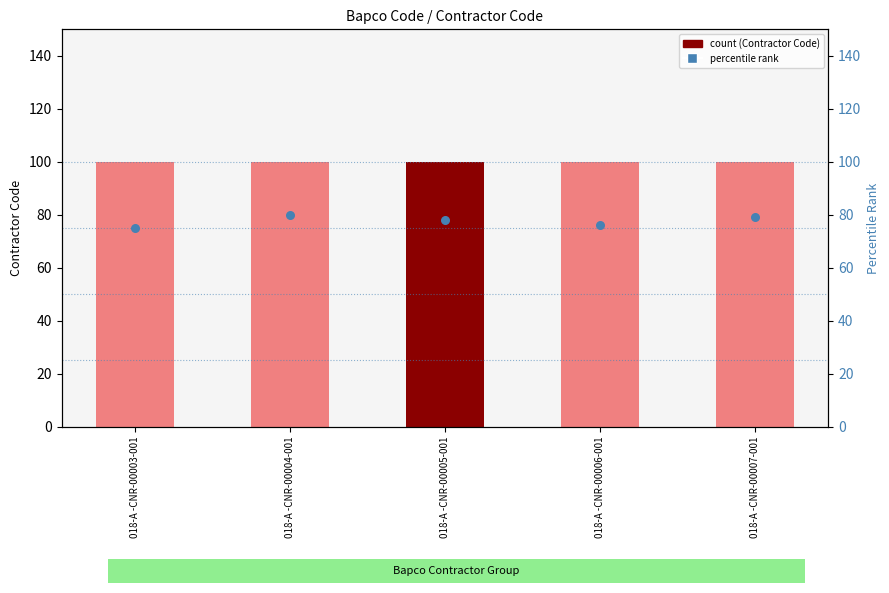

At how many categories does at least one series exceed 99?

5